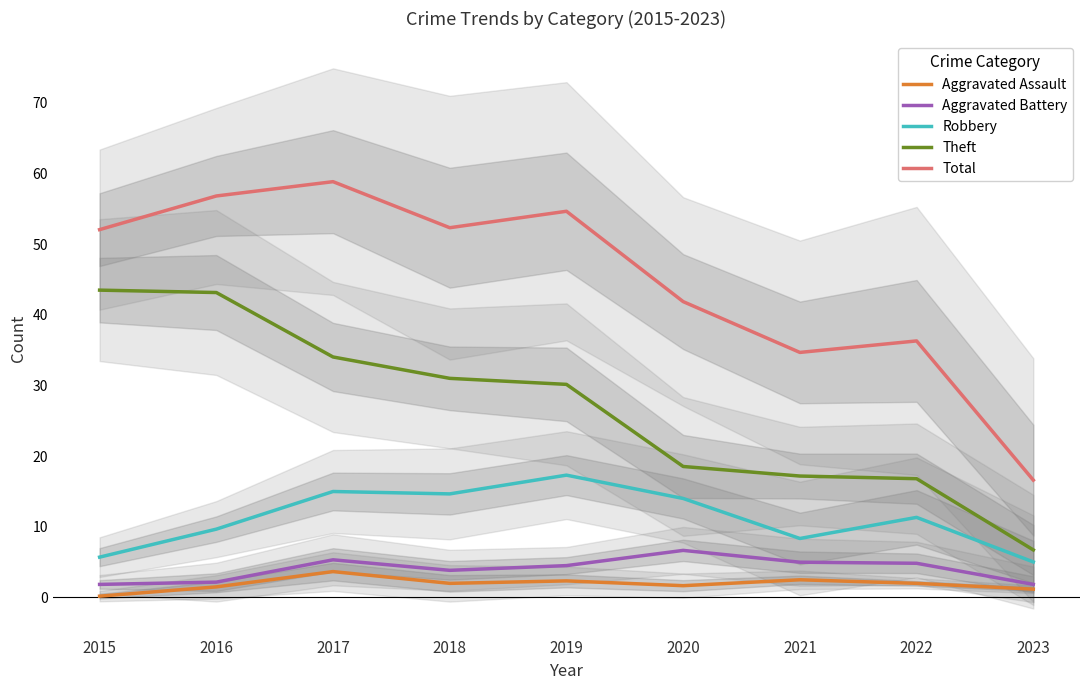

The value of Aggravated Battery at 2019 is 4.5. True or false?

True